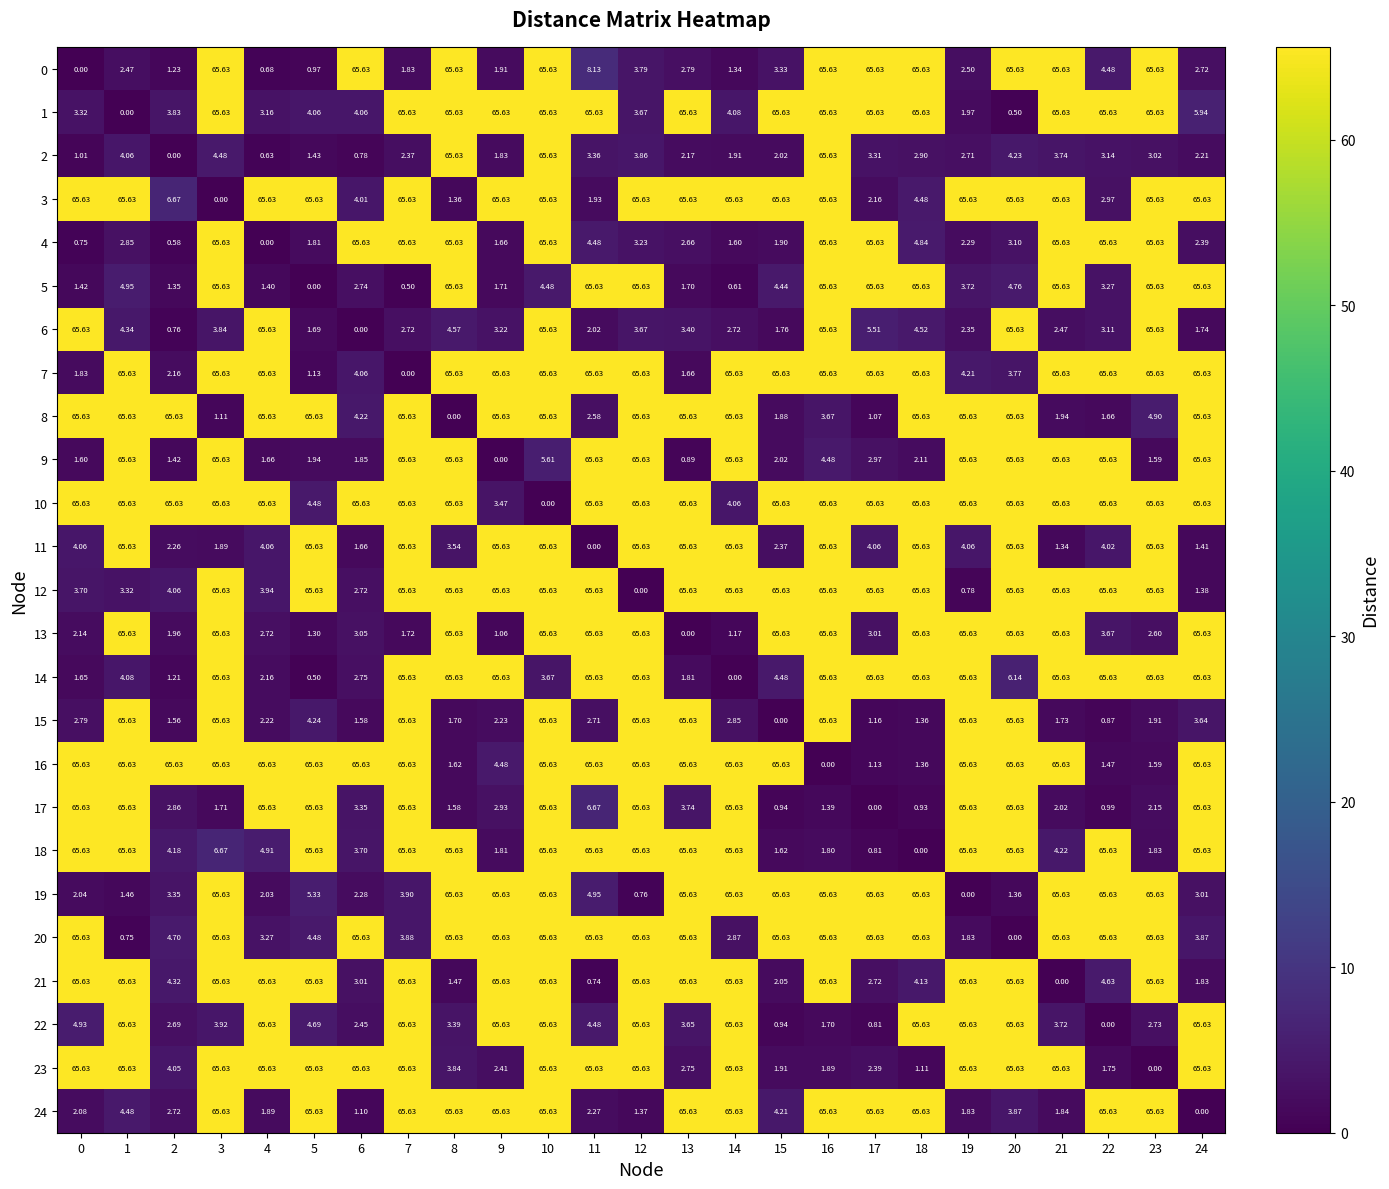

What is the sum of the 13 values at 3 and 5?

66.9